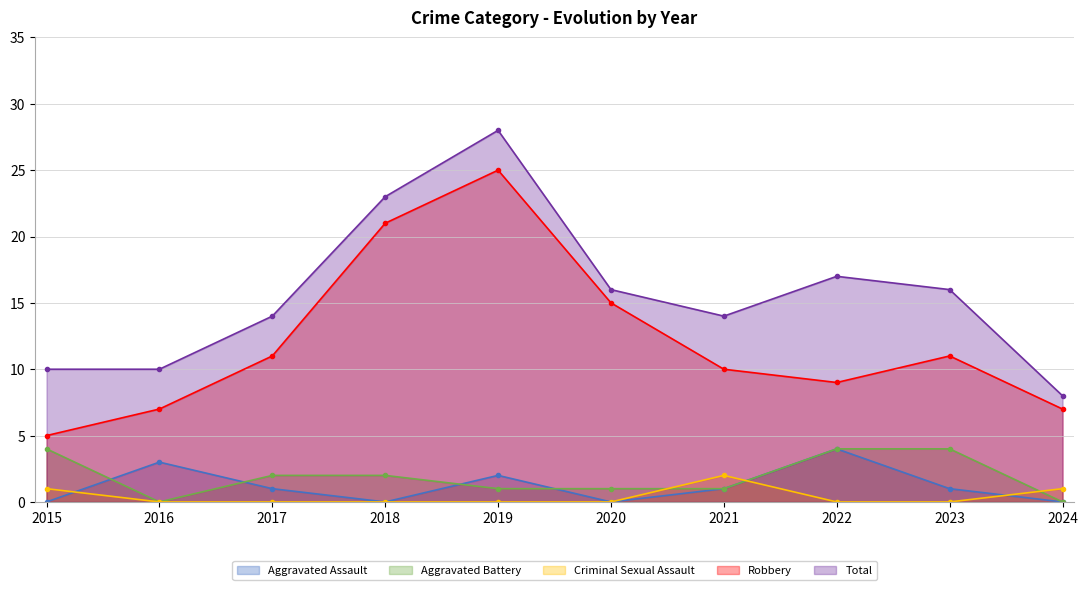

What is the total value across all series at 2015?

20